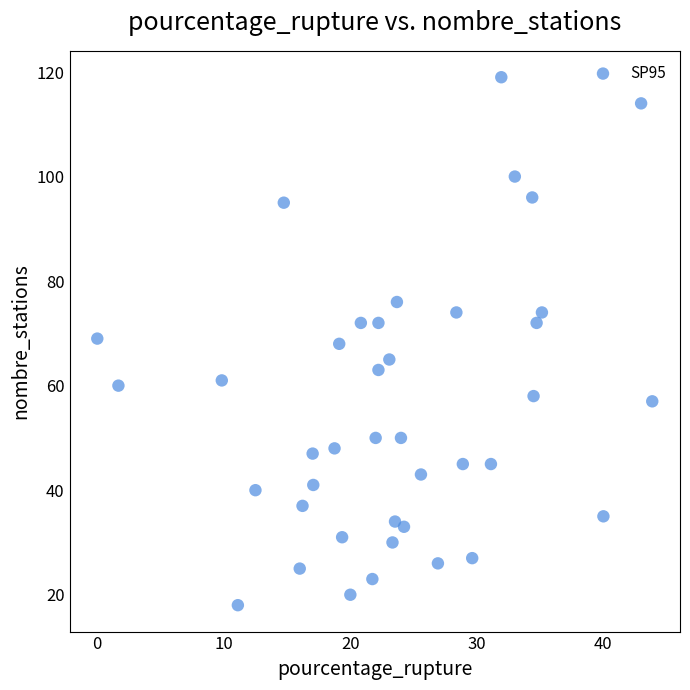

What is the range of Y values (max minus min)?

101